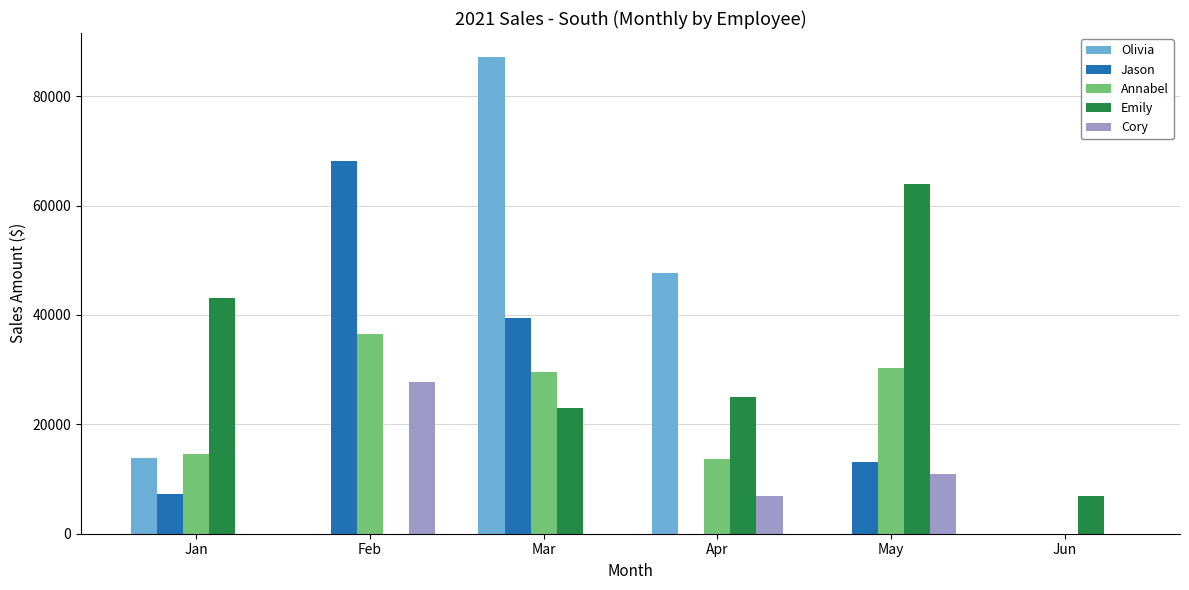

Count the number of categories in the chart.

6